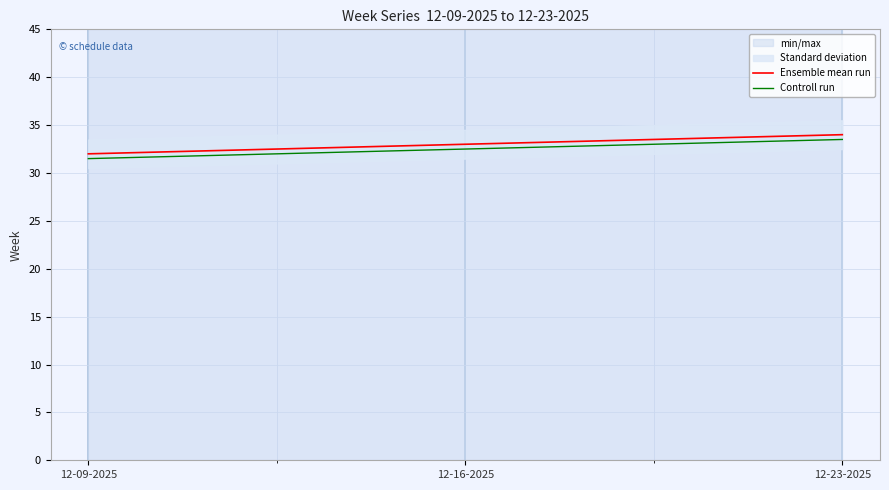

Which label corresponds to the largest value in the chart?

12-23-2025